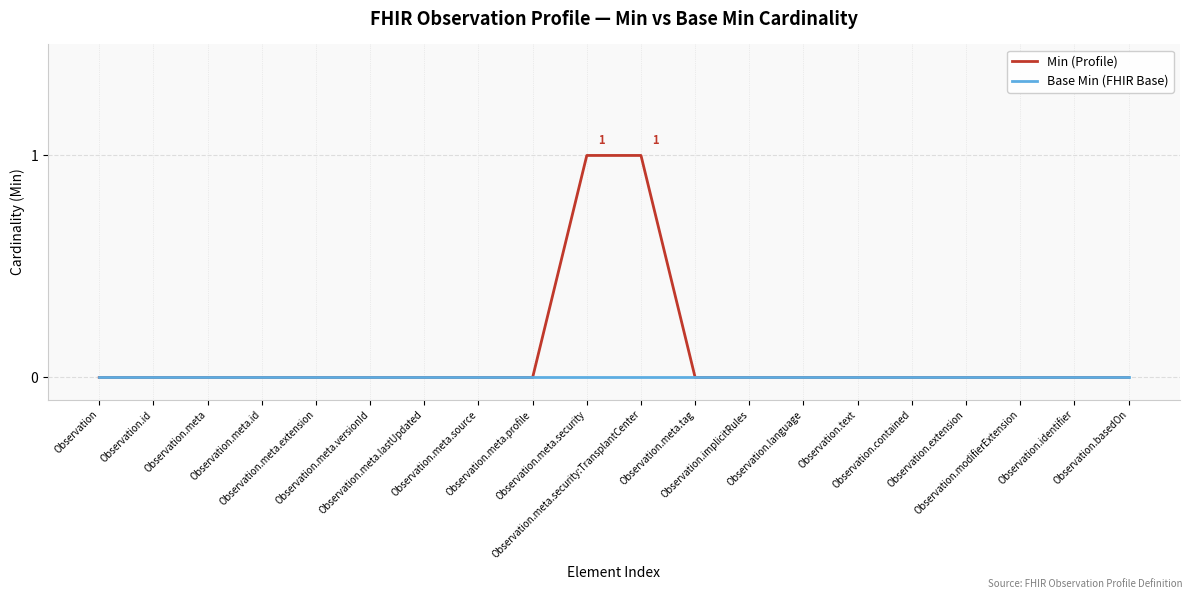

Which series has the largest total across all categories?

Min (Profile)